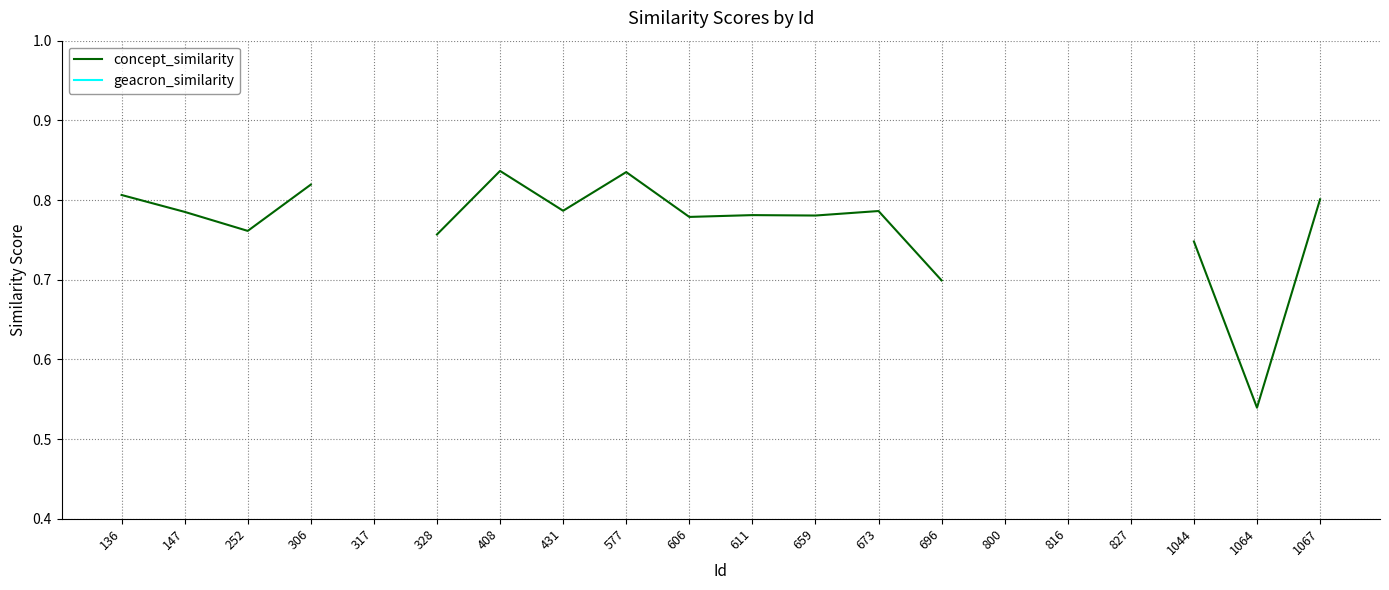

True or false: concept_similarity and geacron_similarity cross at least once.

False